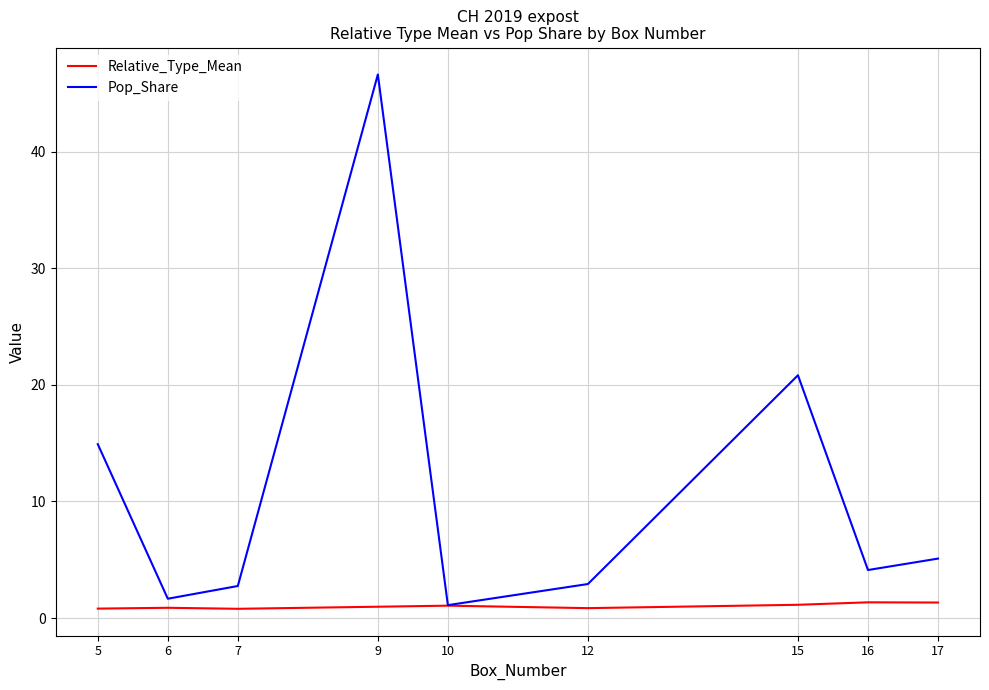

What is the difference between the second highest and minimum values in the Pop_Share series?

19.7